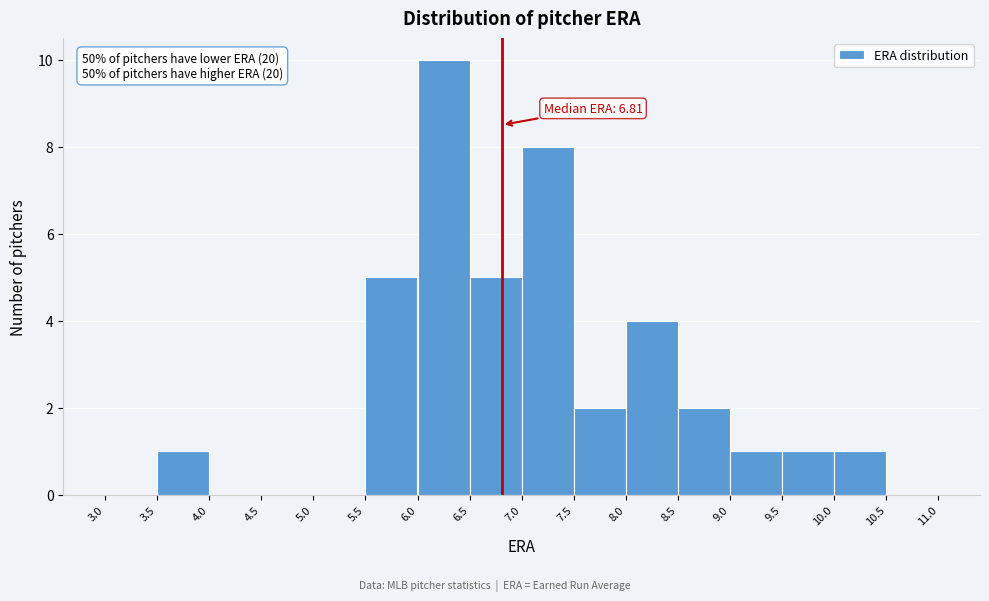

Which range on the x-axis has the tallest bar?

6.0 to 6.5